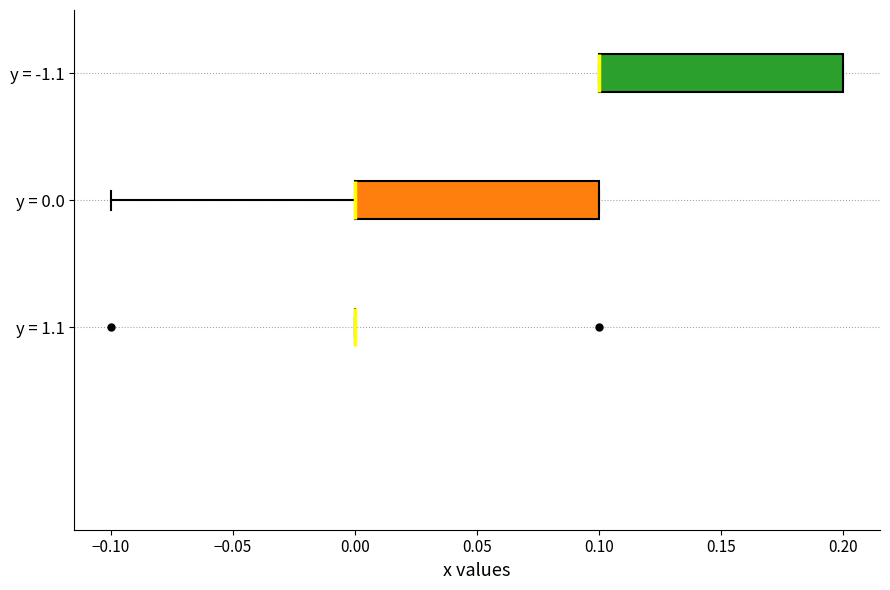

Reading bottom to top, read every box against the x-axis: the position of its median line, the range the box covers, and the ends of its whiskers. The values are not printed on the chart, so give them approximately, as read against the axis.

y = 1.1: box collapsed to a line at 0.0, whiskers 0.0 to 0.0
y = 0.0: median 0.0 (drawn on the box's left edge), box 0.0 to 0.1, whiskers -0.1 to 0.1
y = -1.1: median 0.1 (drawn on the box's left edge), box 0.1 to 0.2, whiskers 0.1 to 0.2